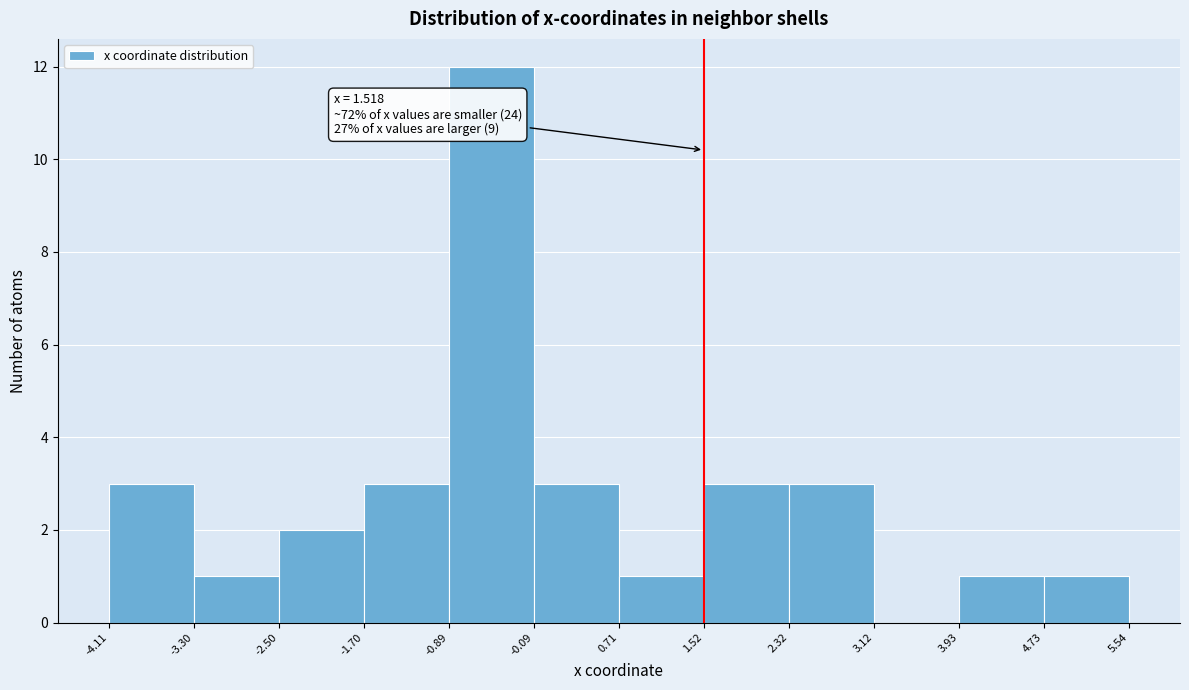

Over which range of the x-axis is the bar tallest?

-0.89 to -0.09